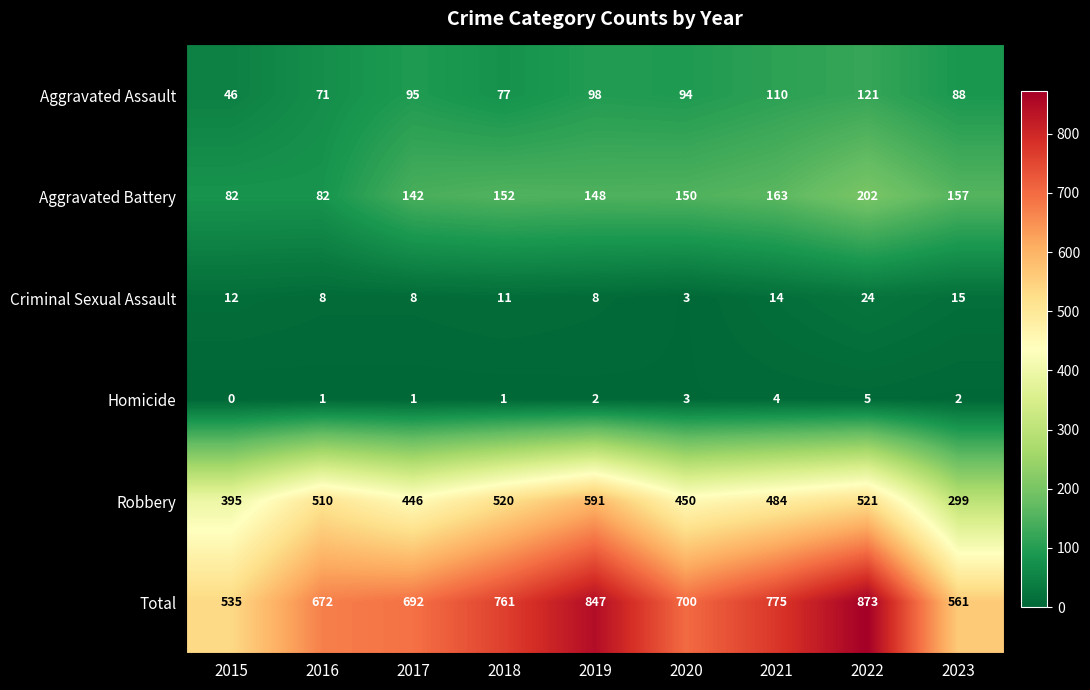

List the series in order of their peak value, lowest first.

Homicide, Criminal Sexual Assault, Aggravated Assault, Aggravated Battery, Robbery, Total